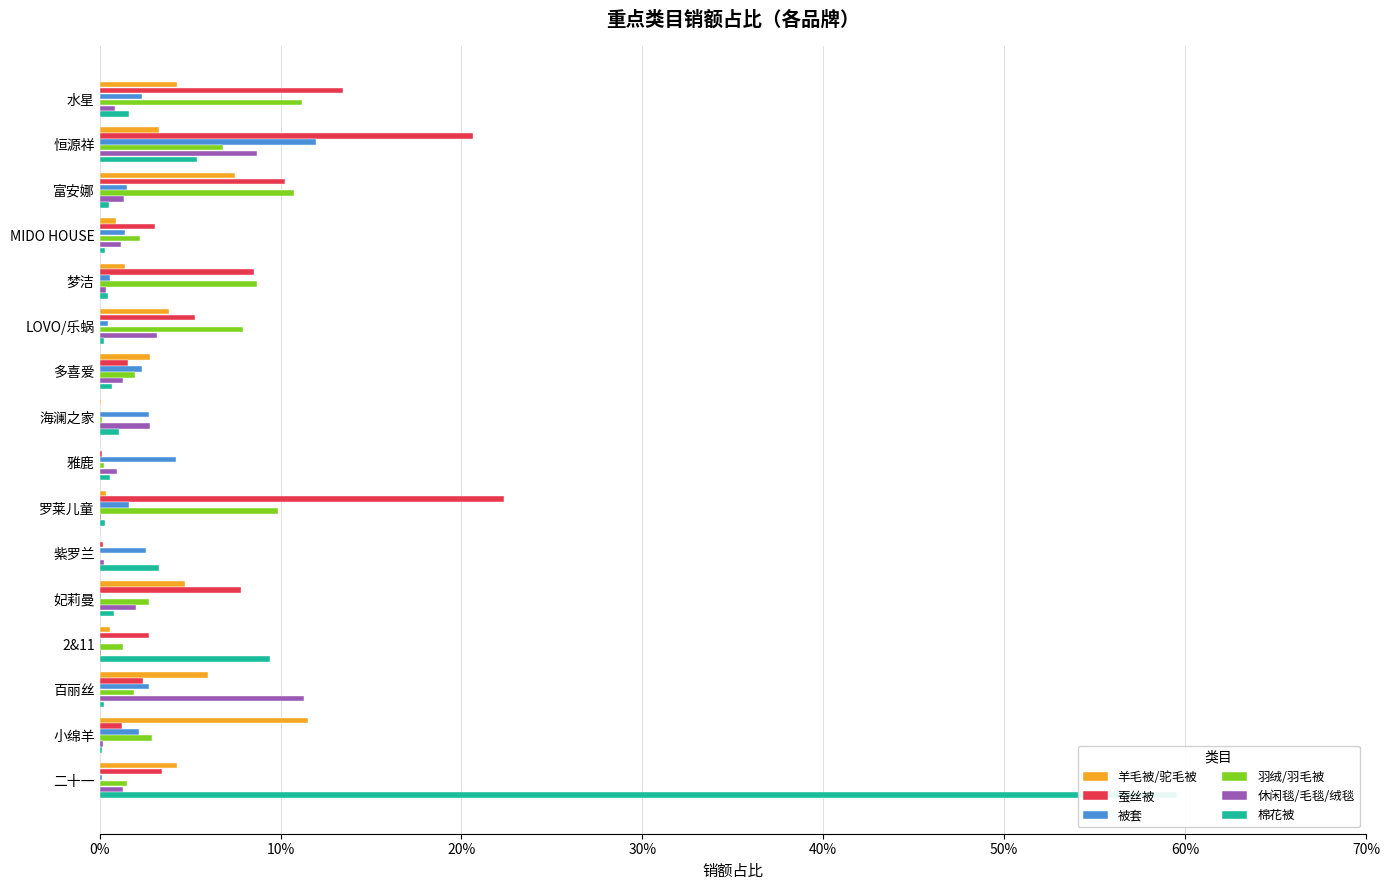

Does the chart contain any negative values?

No